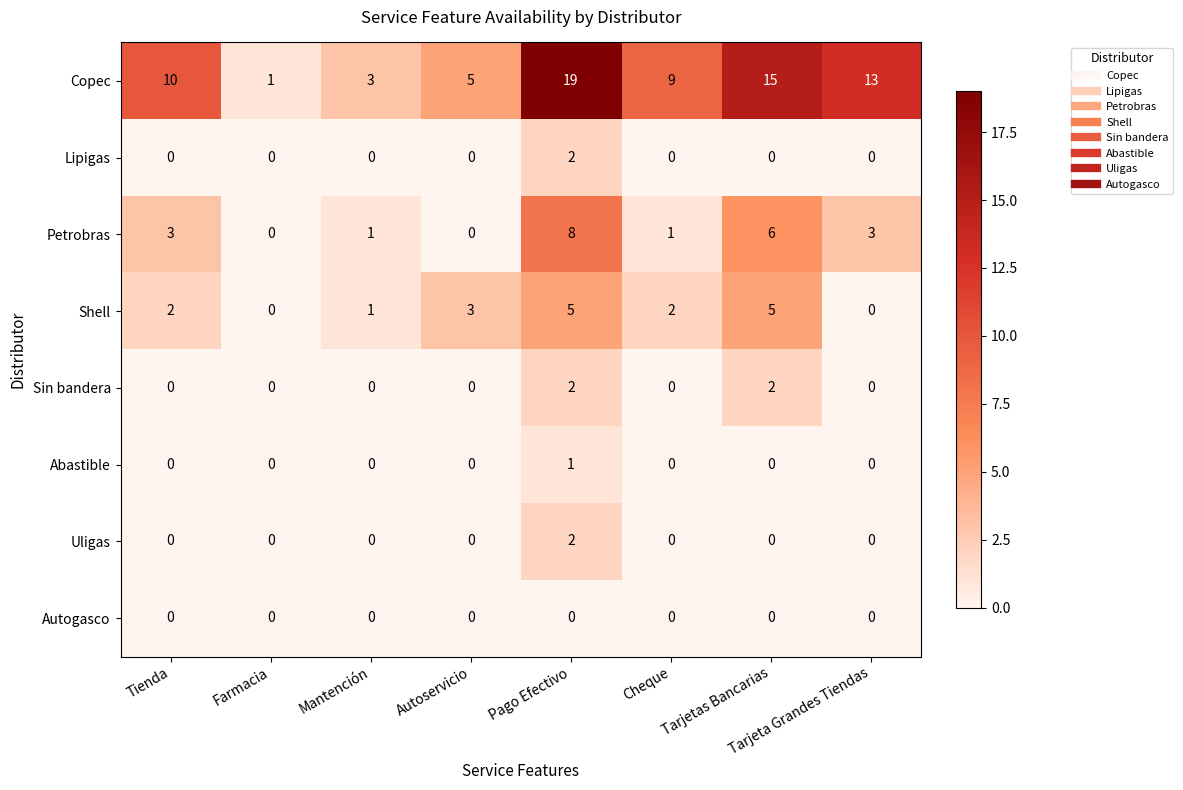

Count the Shell values in the range 1 to 5.

6